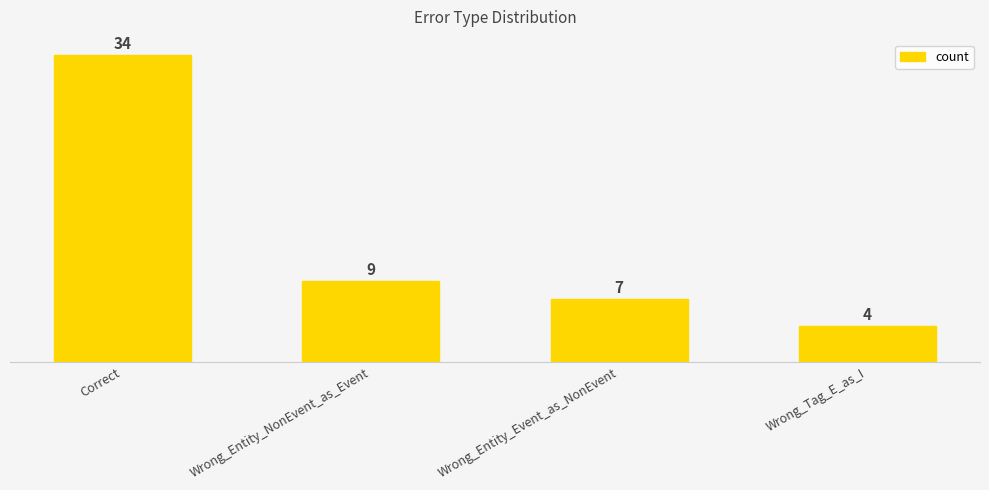

What is the difference between the values at Wrong_Tag_E_as_I and Wrong_Entity_Event_as_NonEvent?

3